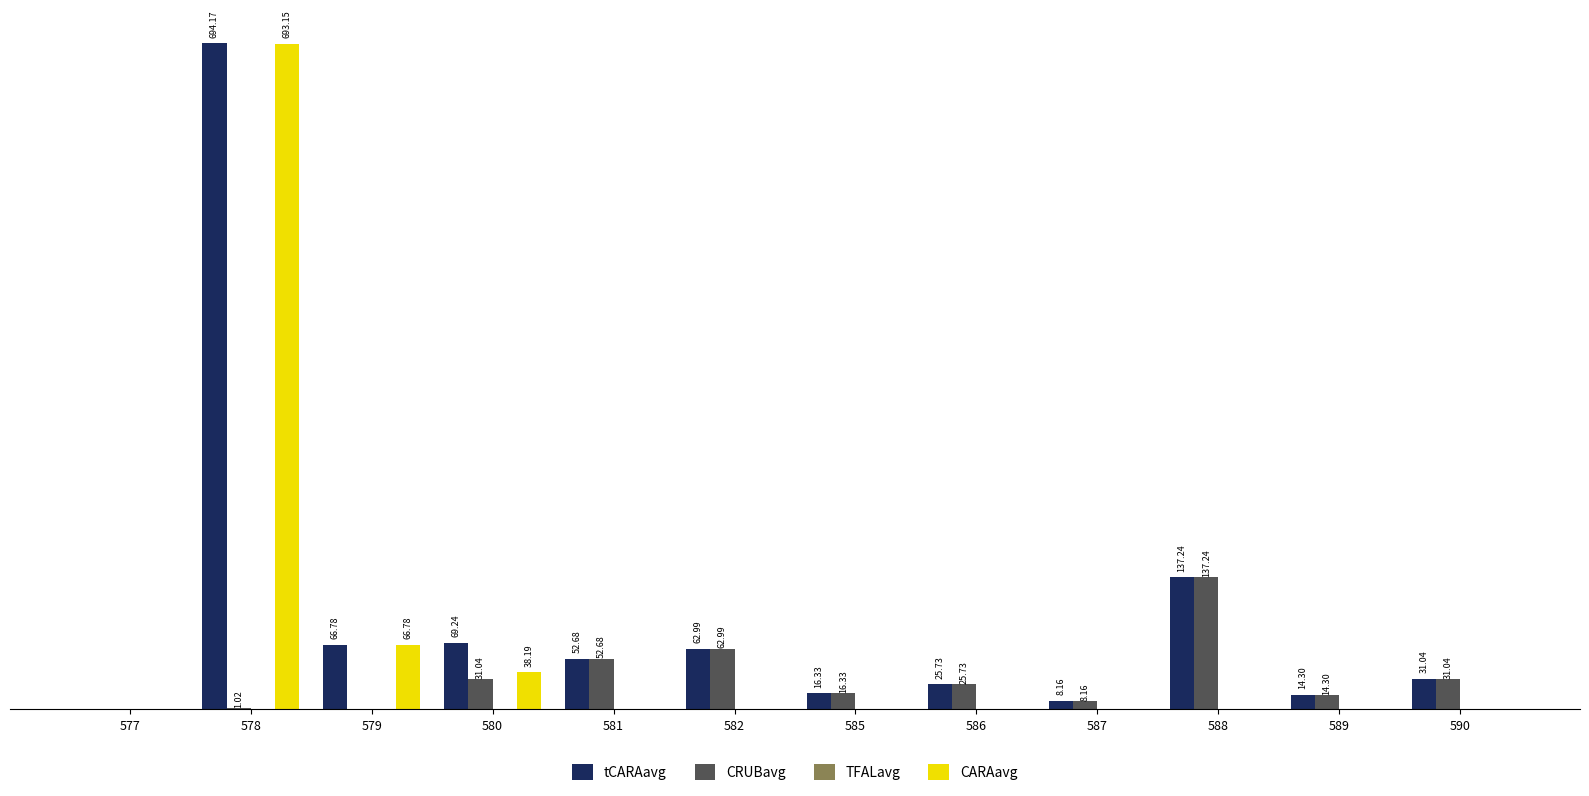

Is the value of CARAavg at 588 greater than the value of tCARAavg at 588?

No